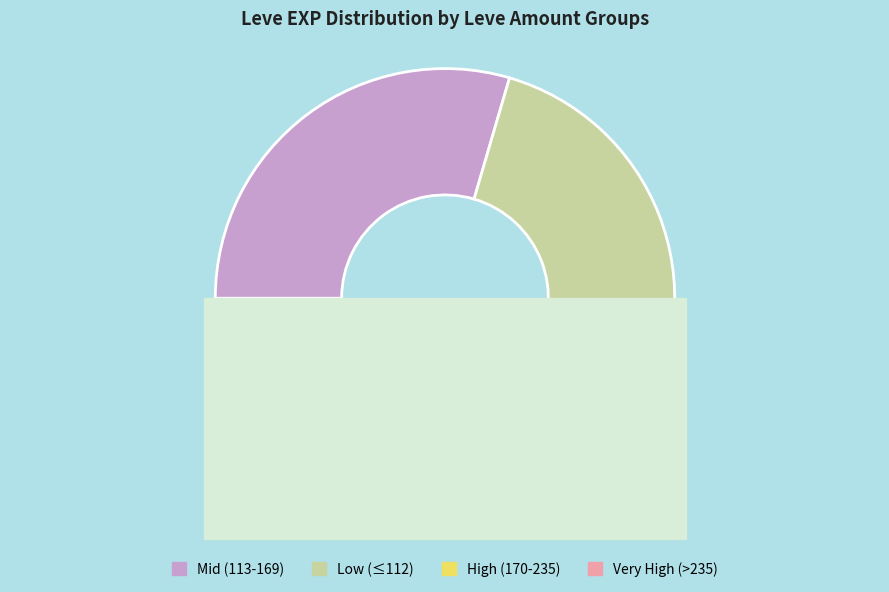

Does 3 account for over 50% of the chart?

No